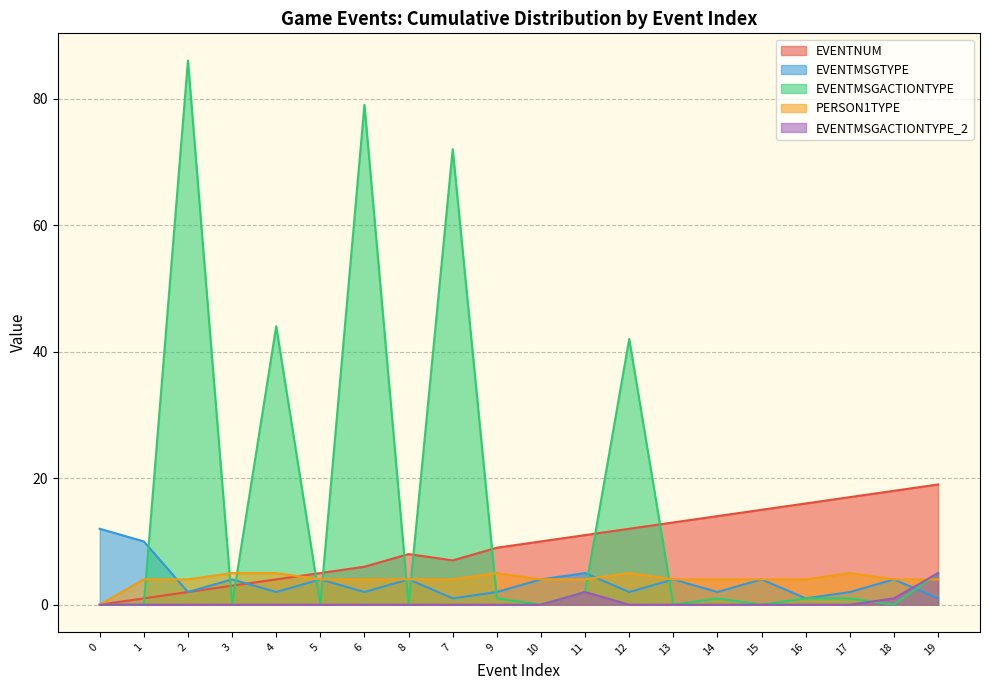

Rank the series by their maximum value, from highest to lowest.

EVENTMSGACTIONTYPE, EVENTNUM, EVENTMSGTYPE, PERSON1TYPE, EVENTMSGACTIONTYPE_2